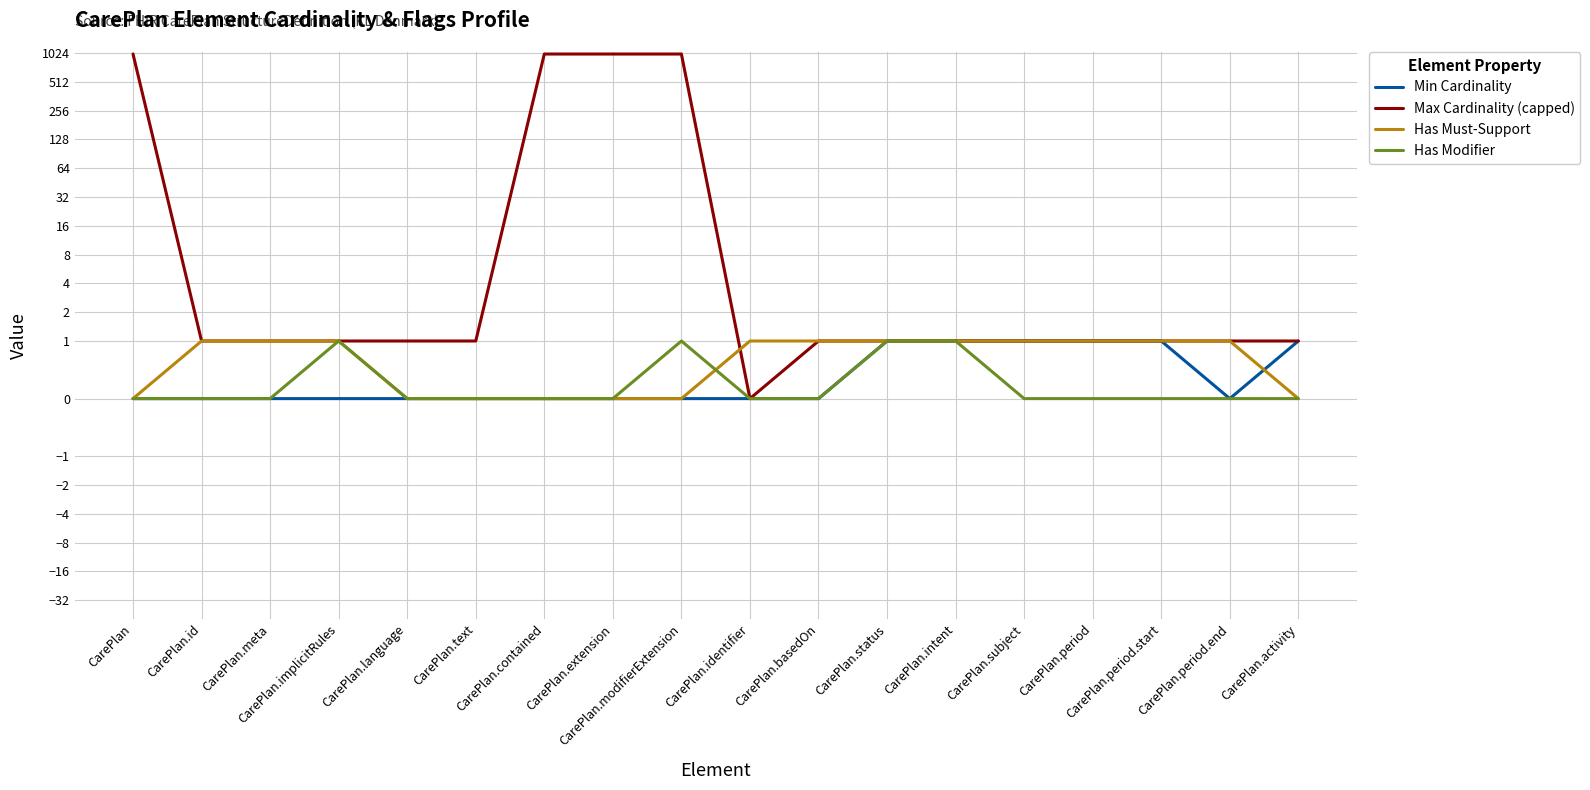

What is the total value across all series at CarePlan.implicitRules?

3